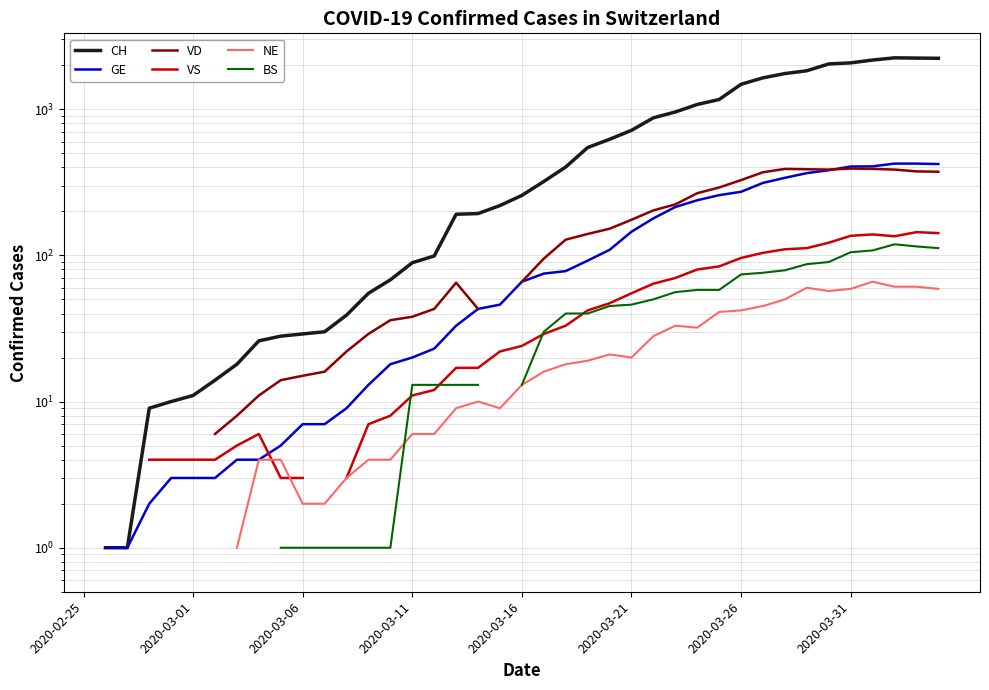

What is the minimum value shown in the chart?

1.0